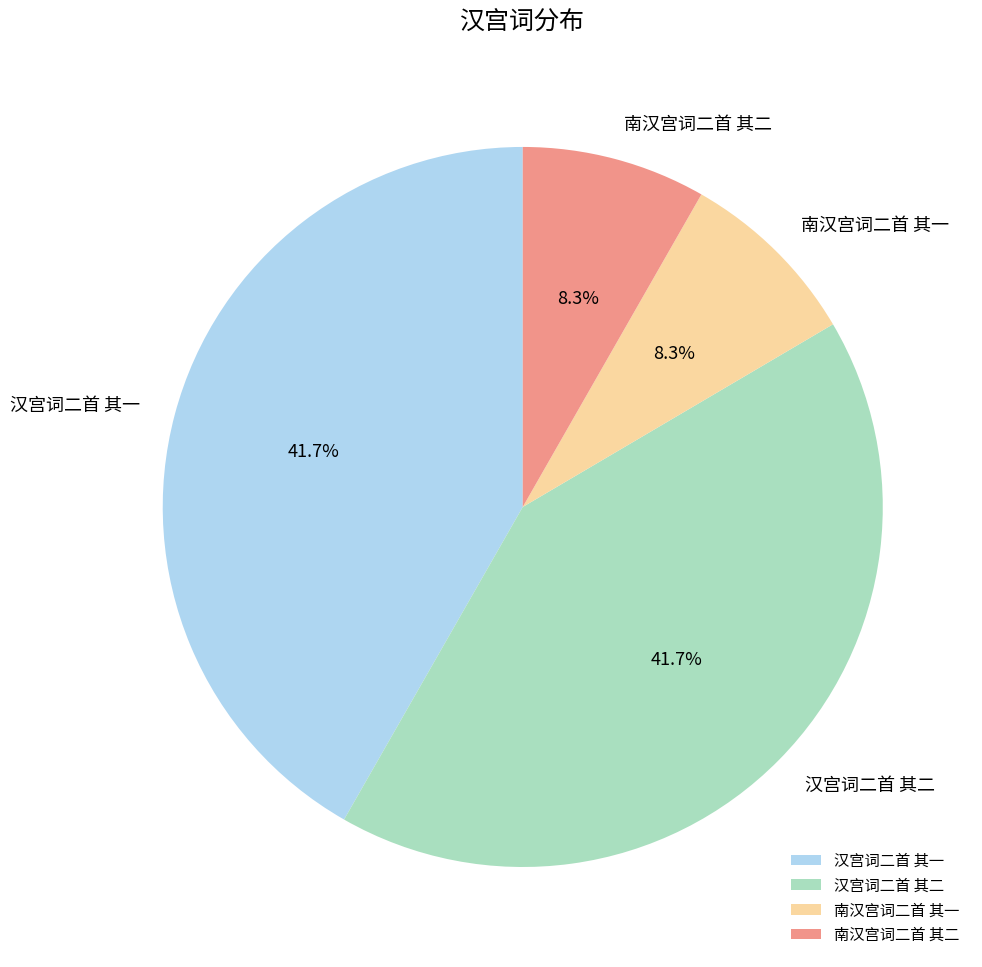

Which has a higher value, 汉宫词二首 其一 or 南汉宫词二首 其二?

汉宫词二首 其一